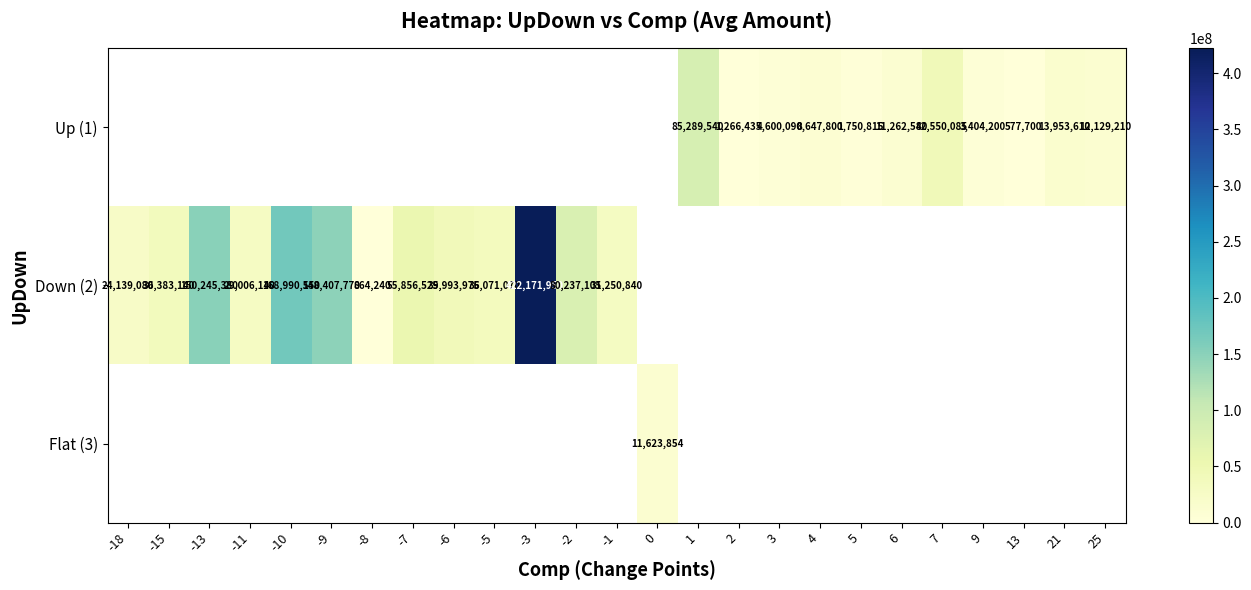

The Up (1) series shows 3404200 at 9. True or false?

True